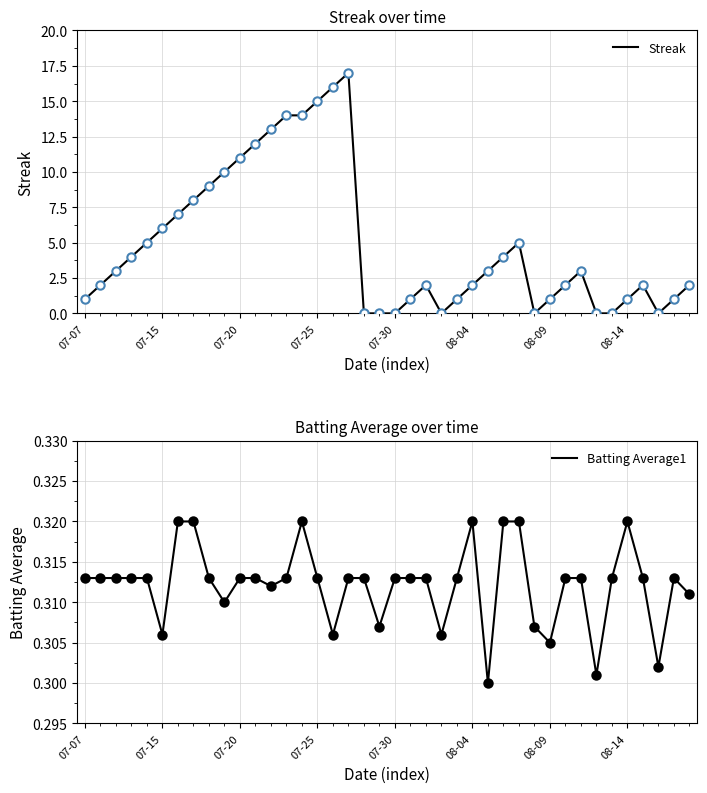

True or false: Streak has a value of 1 at 07-07.

True